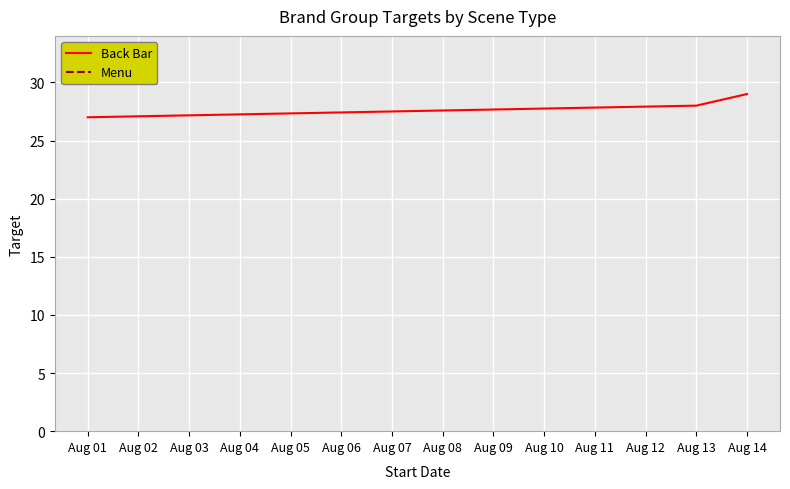

List the labels in order of Back Bar value, largest first.

Aug 14, Aug 13, Aug 01